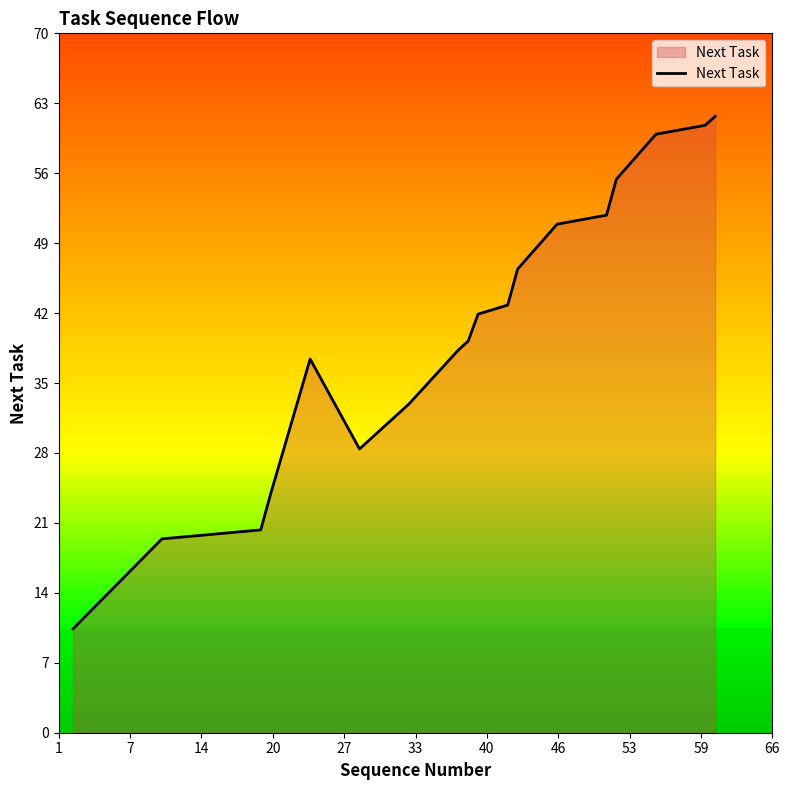

Does the chart have visible grid lines?

No